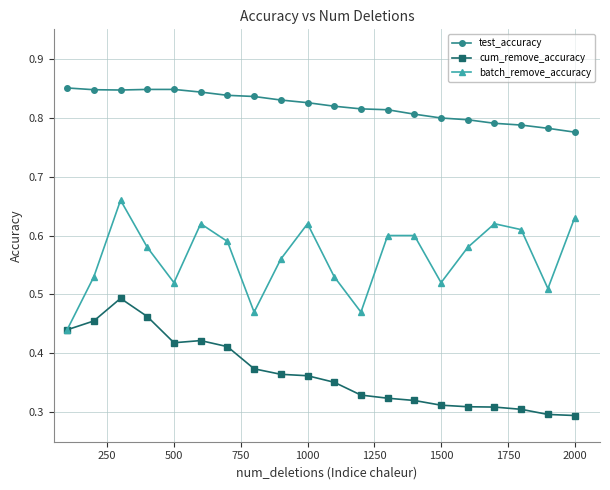

In batch_remove_accuracy, how many points are lower than both neighbors (excluding endpoints)?

5